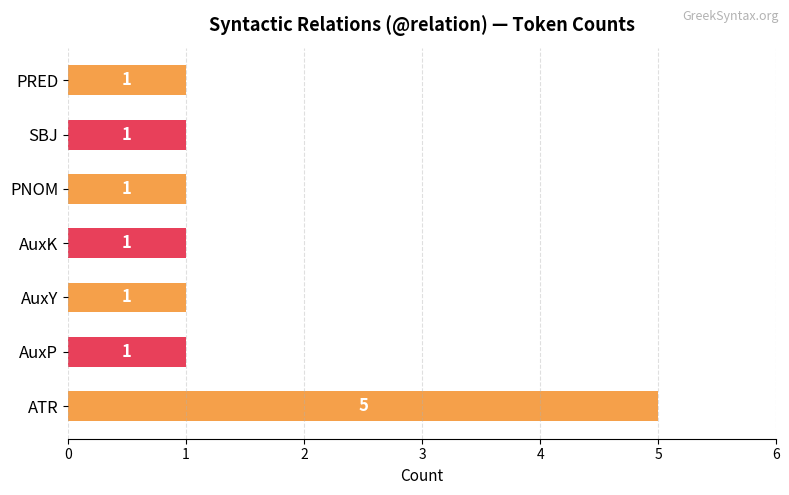

The chart shows a value of 5 at ATR. True or false?

True